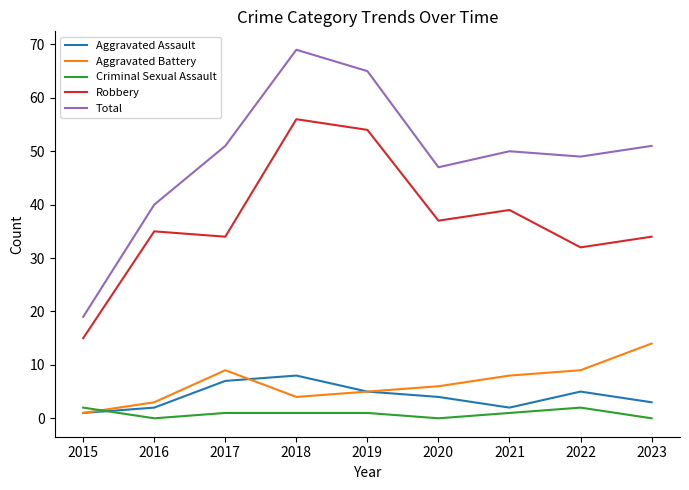

Reading left to right, what are all the values shown in this chart?

Aggravated Assault: 2015=1	2016=2	2017=7	2018=8	2019=5	2020=4	2021=2	2022=5	2023=3
Aggravated Battery: 2015=1	2016=3	2017=9	2018=4	2019=5	2020=6	2021=8	2022=9	2023=14
Criminal Sexual Assault: 2015=2	2016=0	2017=1	2018=1	2019=1	2020=0	2021=1	2022=2	2023=0
Robbery: 2015=15	2016=35	2017=34	2018=56	2019=54	2020=37	2021=39	2022=32	2023=34
Total: 2015=19	2016=40	2017=51	2018=69	2019=65	2020=47	2021=50	2022=49	2023=51